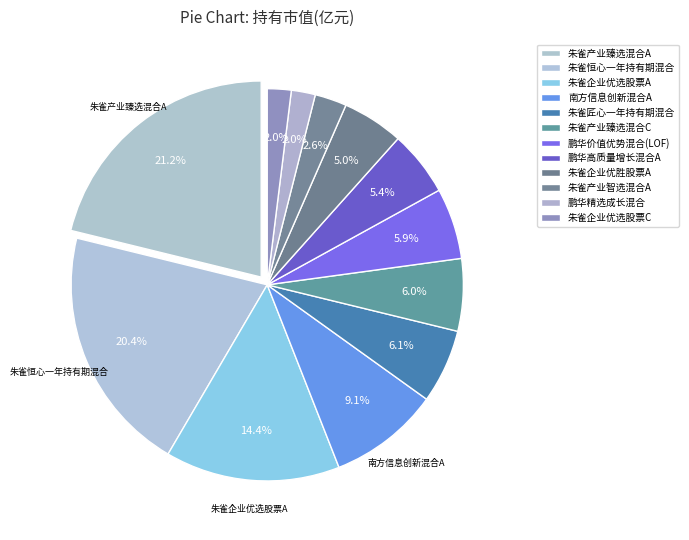

Count the number of slices in the pie.

12